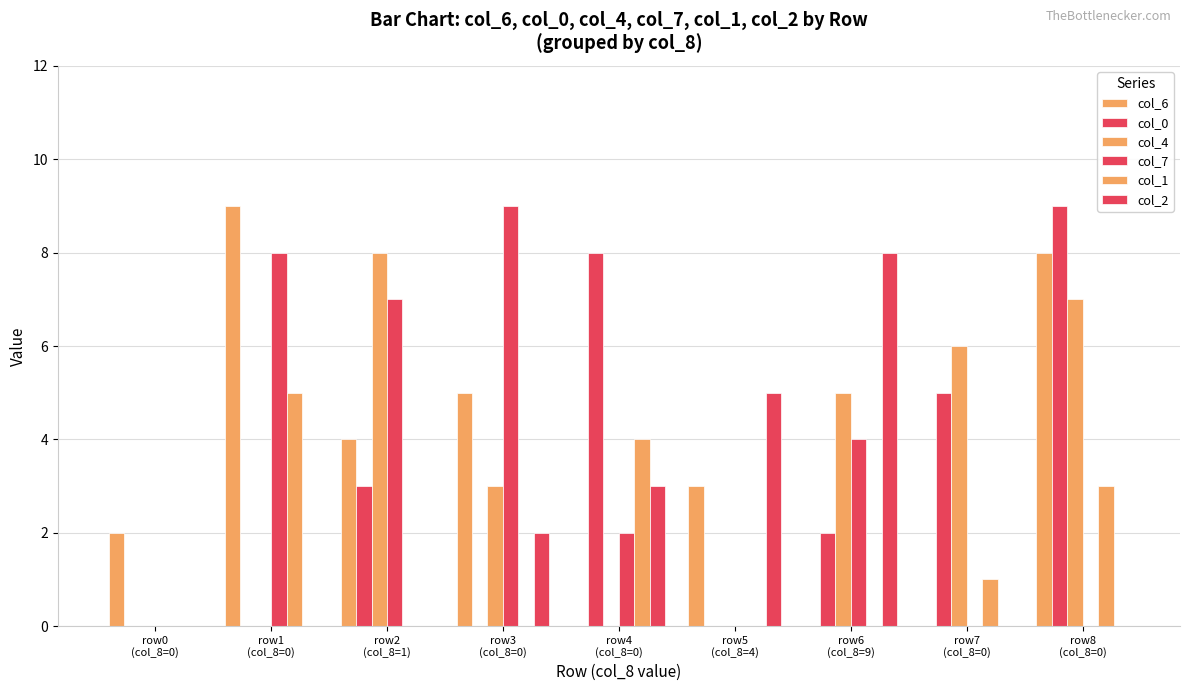

Between row0
(col_8=0) and row3
(col_8=0), which series saw the biggest shift?

col_7